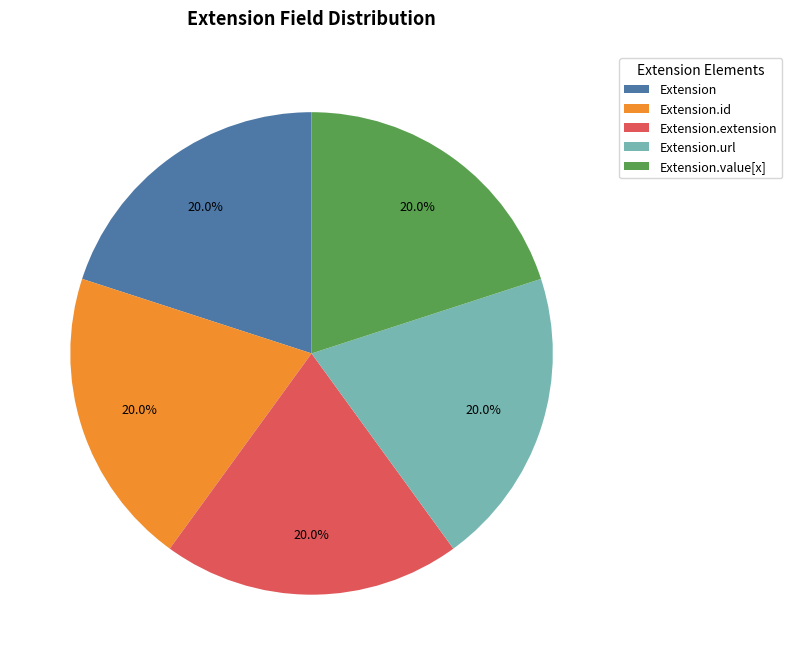

Approximately how many times larger is the value at Extension.url compared to Extension.id?

1.0